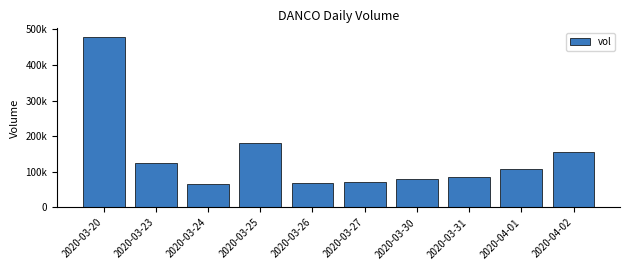

What is the change in value from 2020-03-20 to 2020-03-24?

-413900